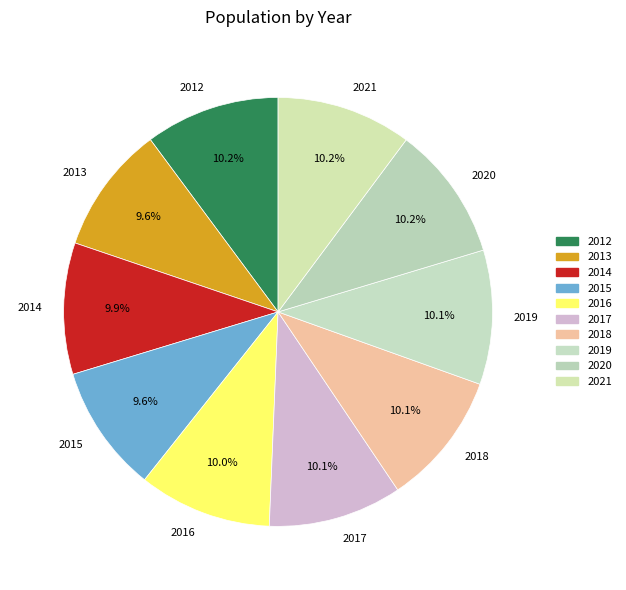

How many slices are in this pie chart?

10